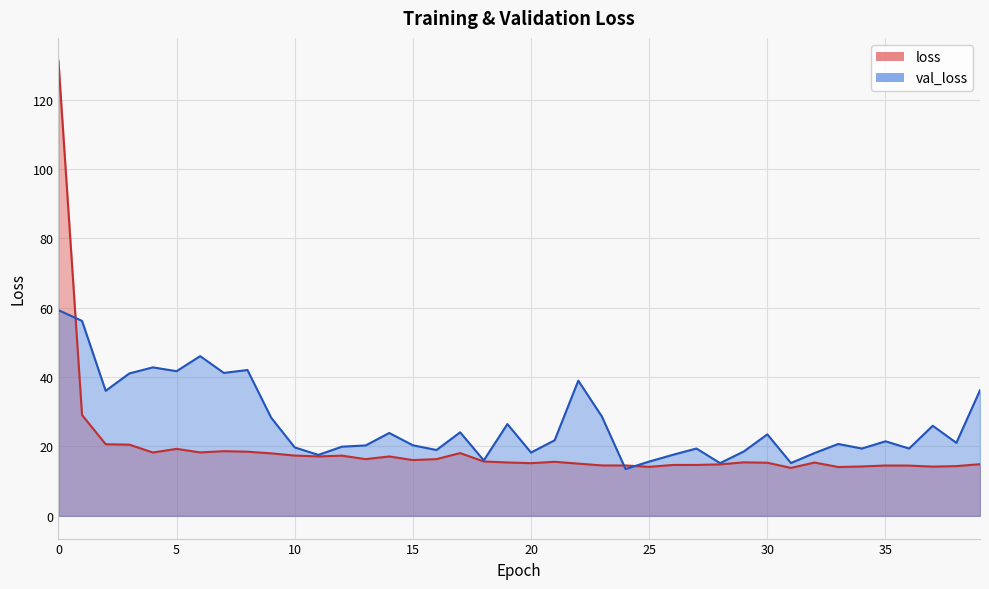

At which category does loss reach its first local peak?

5